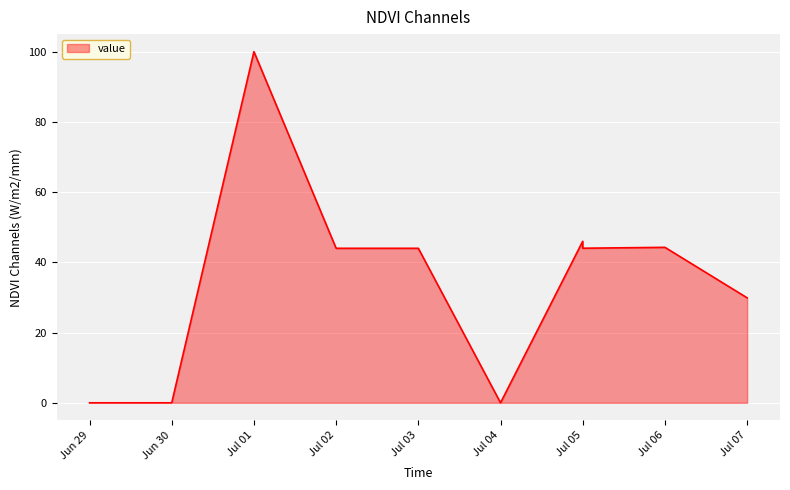

What is the change in value from Jun 30 to Jul 07?

+29.9